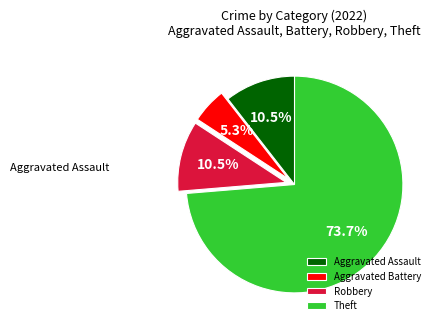

Which has a higher value, Theft or Aggravated Assault?

Theft